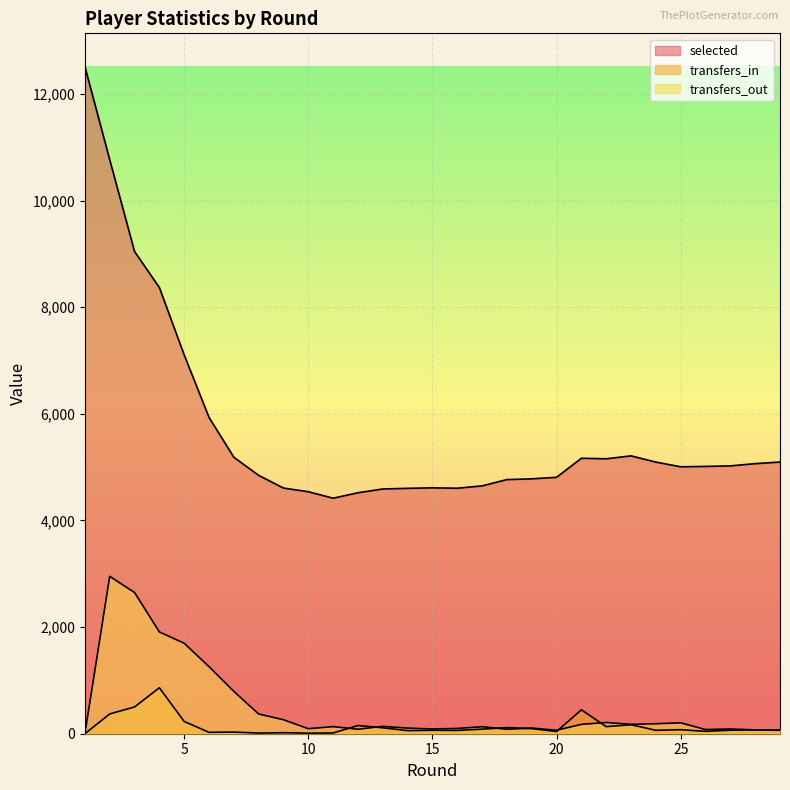

Reading left to right, extract all data points from this chart.

selected: 12512	10766	9045	8369	7105	5933	5186	4846	4608	4539	4418	4520	4591	4603	4612	4605	4649	4767	4781	4810	5167	5157	5212	5095	5007	5014	5024	5066	5096
transfers_in: 0	371	502	862	230	26	31	12	19	10	14	154	111	58	65	62	86	114	96	42	448	133	169	64	75	45	66	72	63
transfers_out: 0	2952	2649	1909	1697	1258	794	370	262	94	133	84	138	105	89	99	131	84	106	65	176	210	176	187	204	78	89	71	69